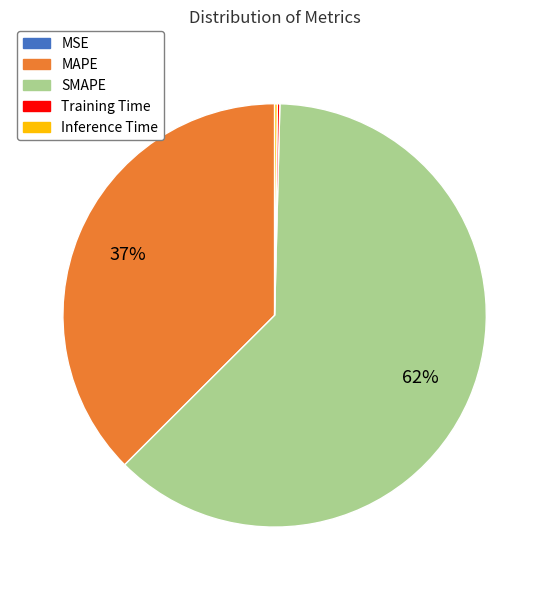

The SMAPE slice represents 62% of the pie. True or false?

True